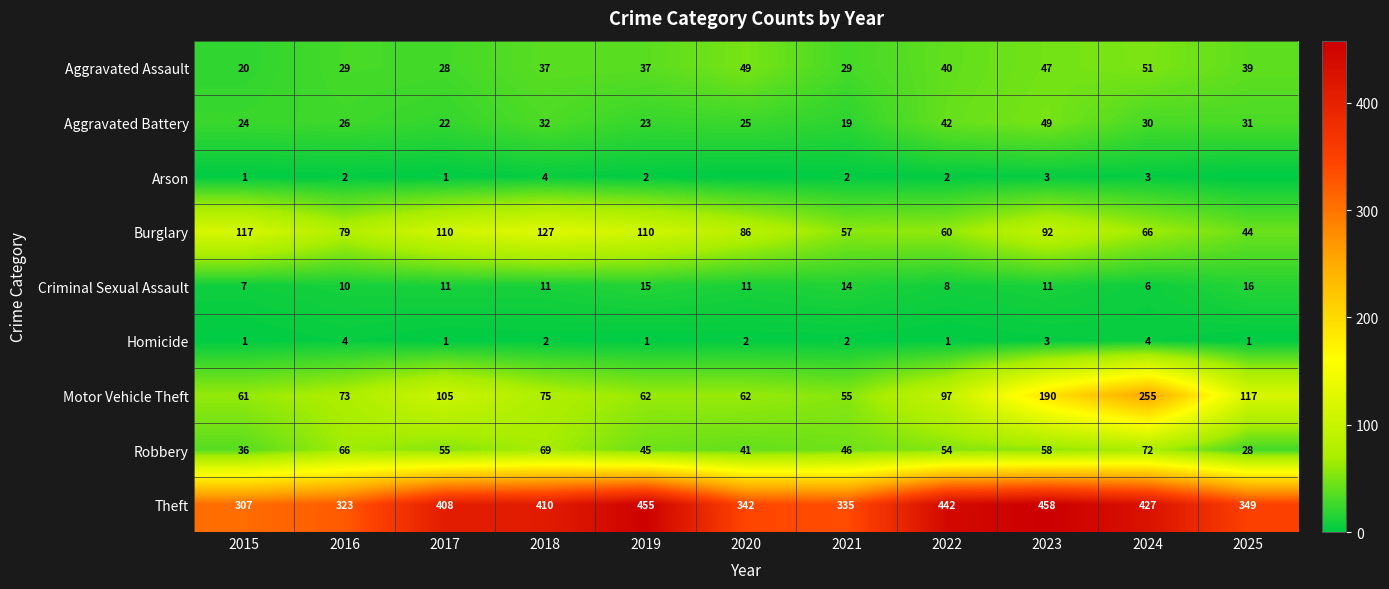

What is the difference between the second highest and minimum values in the Burglary series?

73